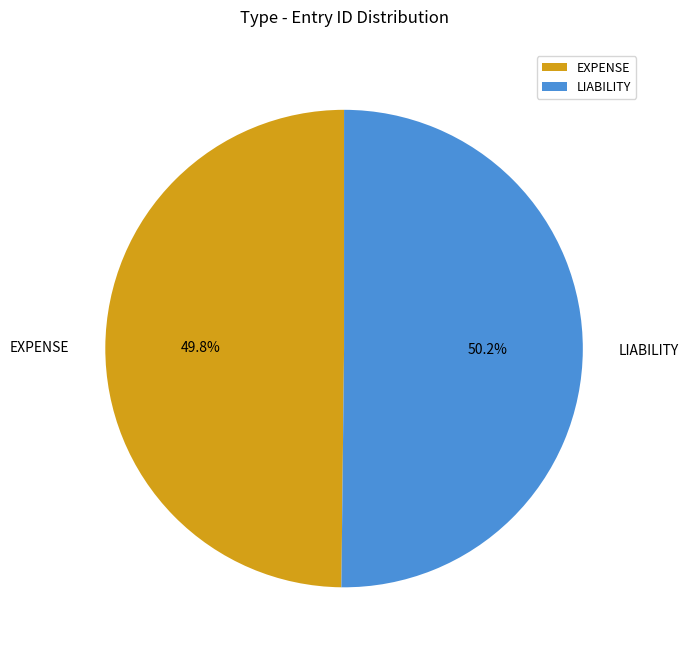

What is the total percentage of LIABILITY and EXPENSE?

100.0%